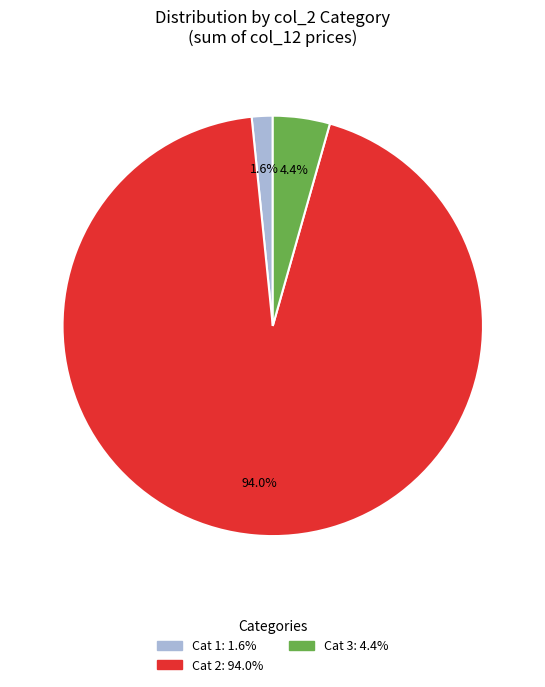

Does any single category account for the majority?

Yes